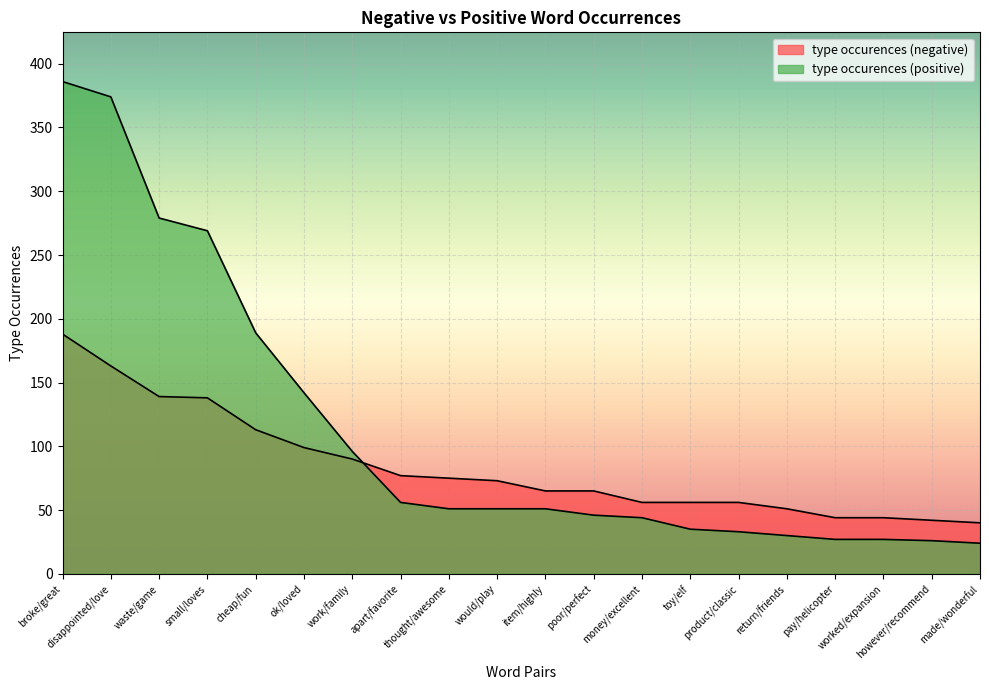

At which label does type occurences (negative) first exceed 73?

broke/great